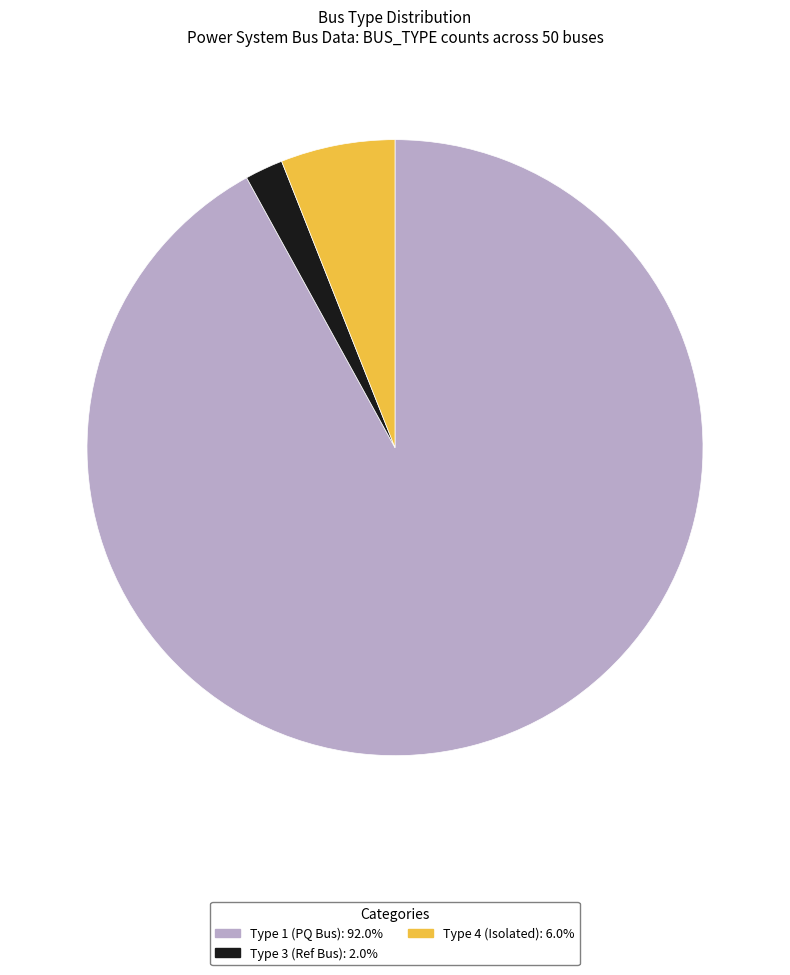

Is the sum of Type 3 (Ref Bus): 2.0% and Type 4 (Isolated): 6.0% greater than half?

No